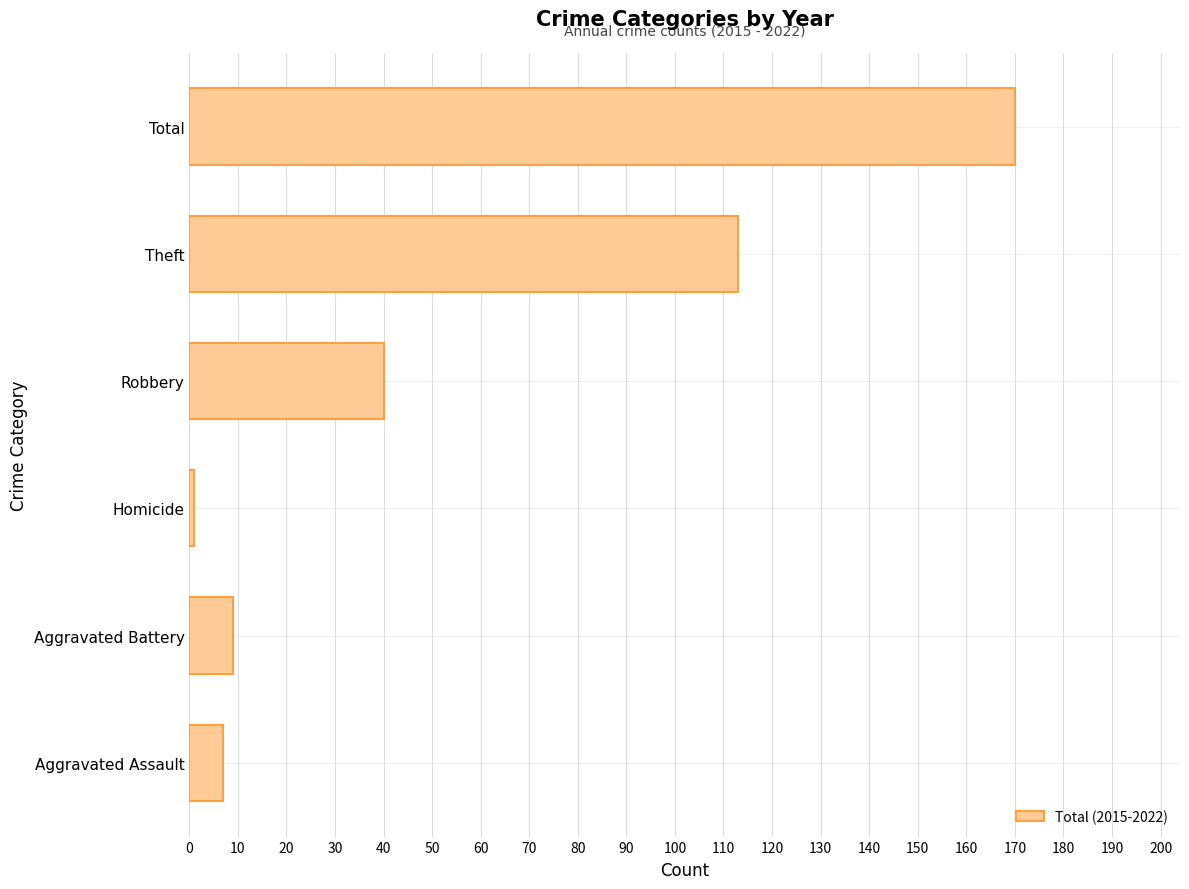

Read the value at Robbery.

40